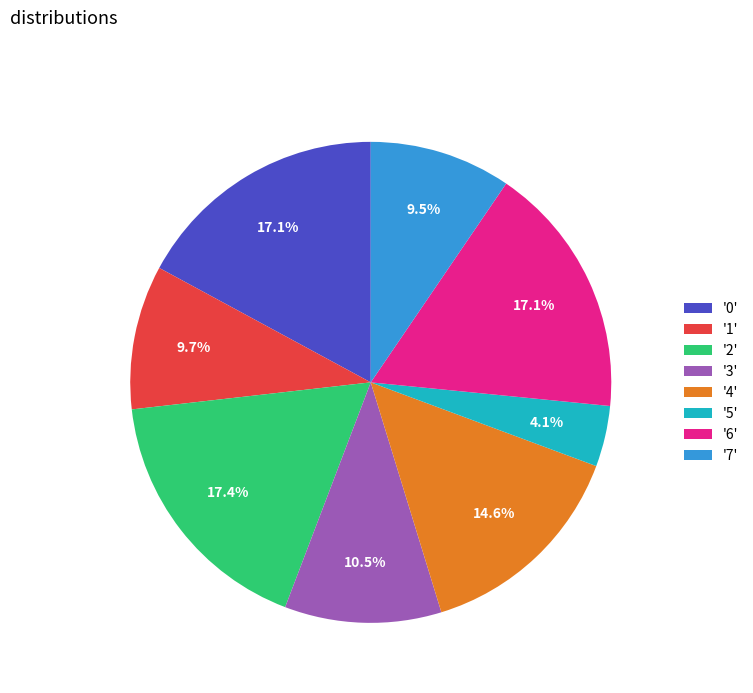

Approximately how many times larger is the value at '1' compared to '4'?

0.7